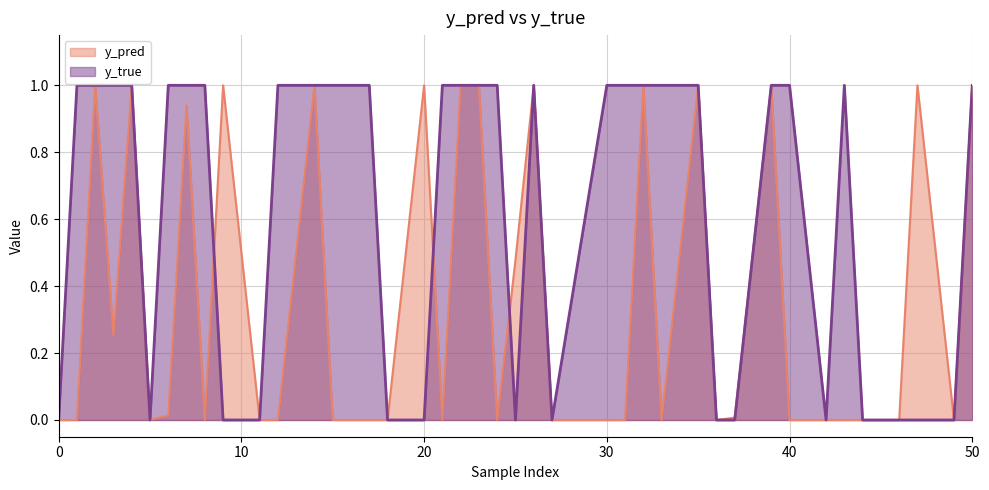

The value of y_true at 1 is 1.0. True or false?

True